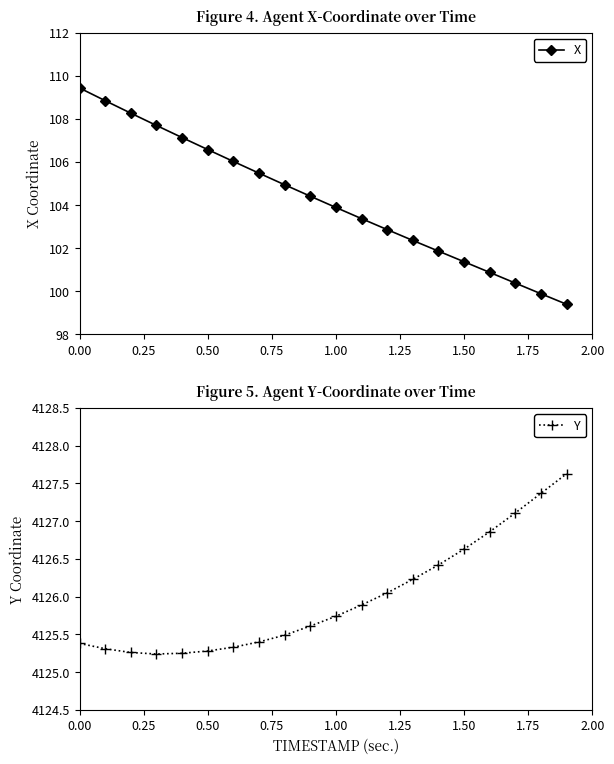

What is the lowest value of the X series?

99.4